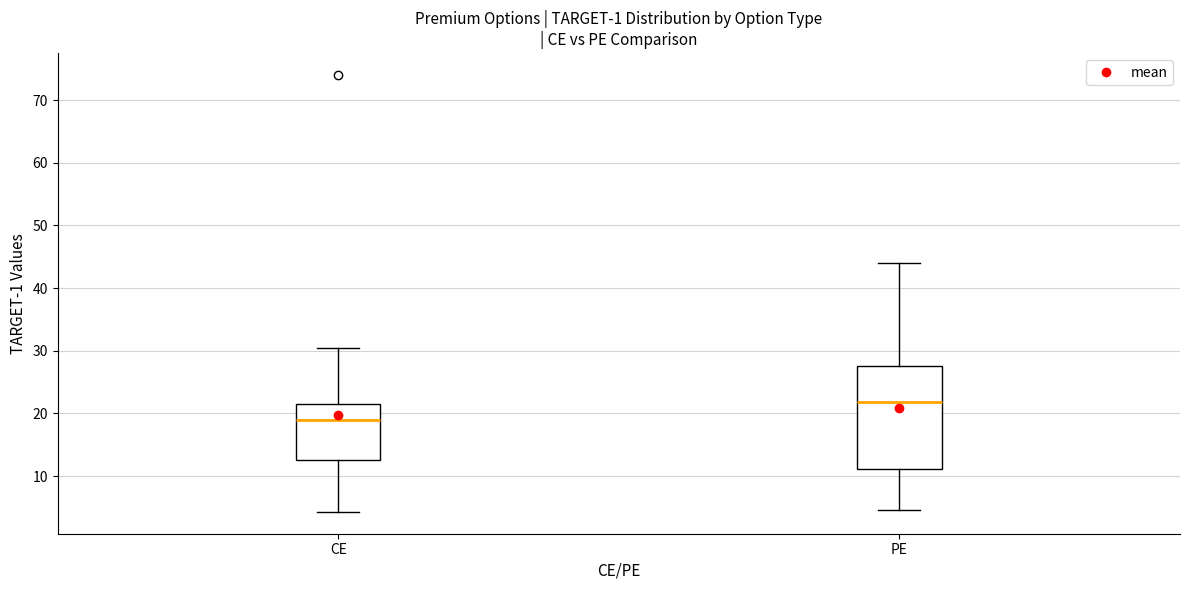

Which box is the tallest, from its lower edge to its upper edge?

PE